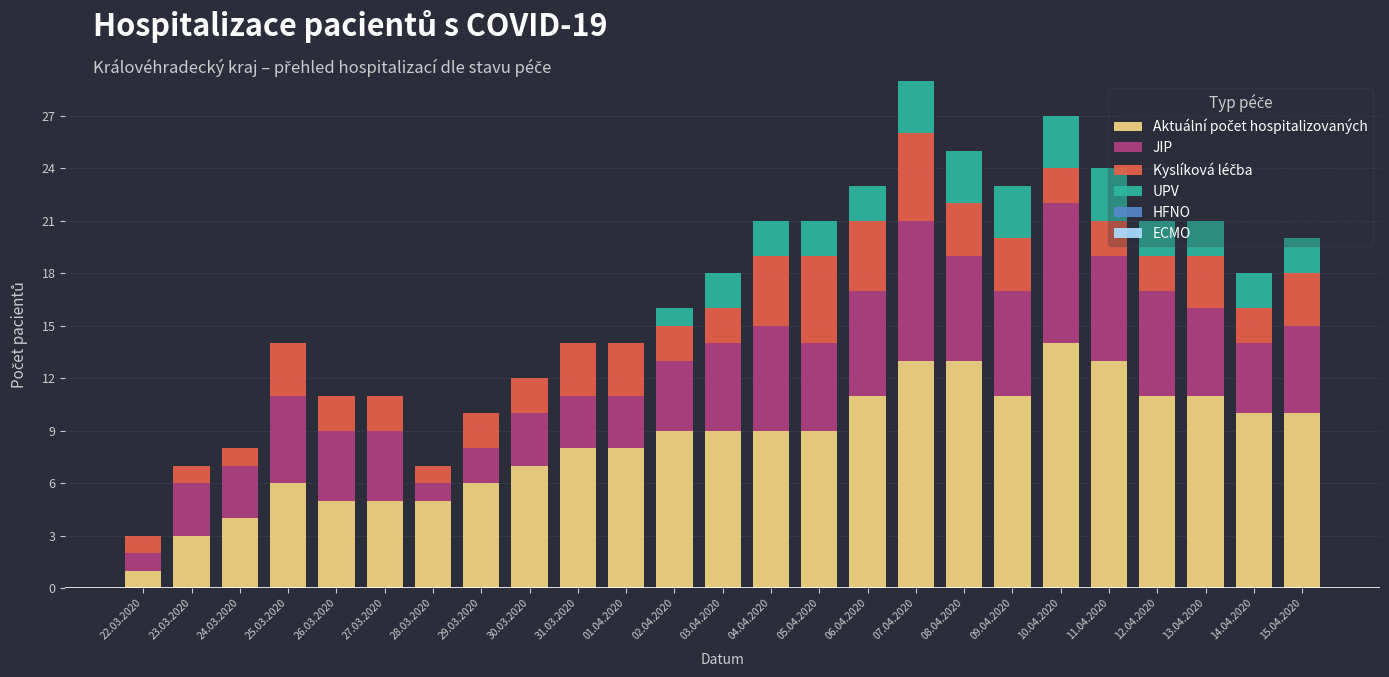

What is the total value across all series at 15.04.2020?

20